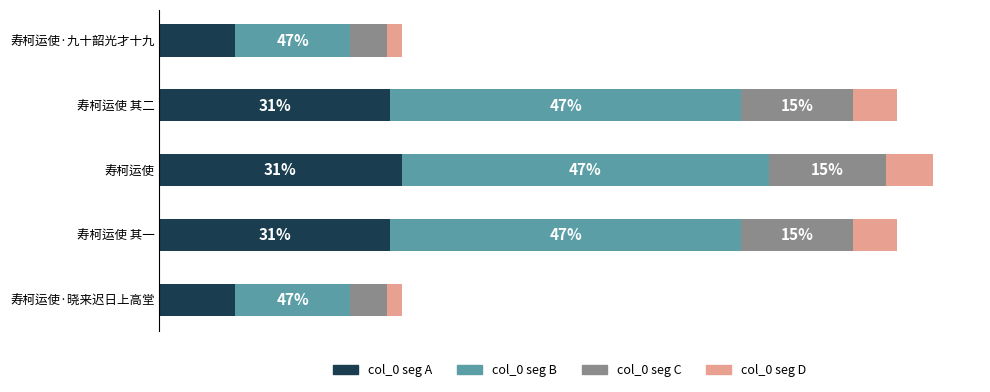

At which category is the sum across all series the highest?

寿柯运使